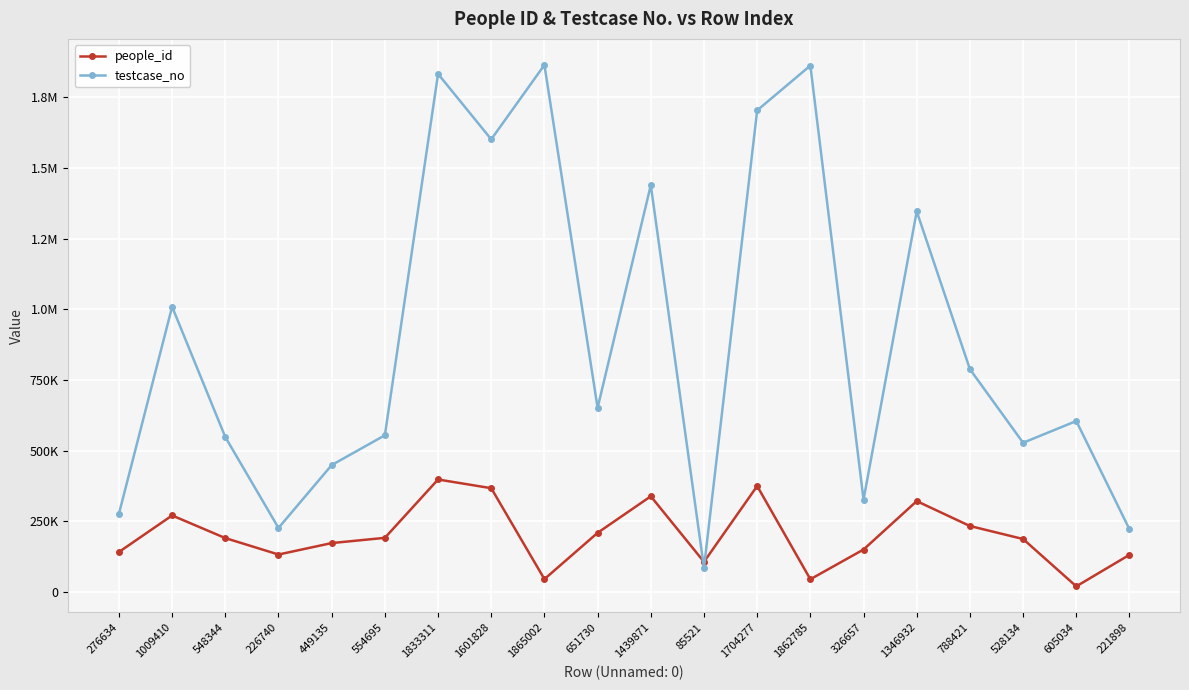

Reading right to left, transcribe all the data shown in this chart.

people_id: 131702	20075	187531	233605	321686	150426	45161	375029	106726	338720	209449	45641	367408	398175	191724	173210	132700	190883	270946	141591
testcase_no: 221899	605035	528135	788422	1346933	326658	1862786	1704278	85522	1439872	651731	1865003	1601829	1833312	554696	449136	226741	548345	1009411	276635